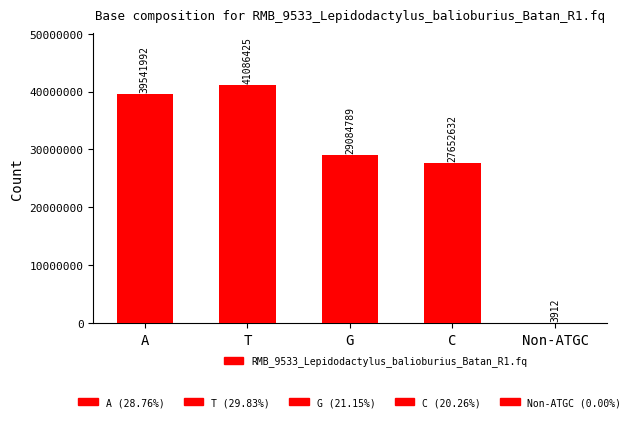

Is it true that the value at A is 55919052?

False